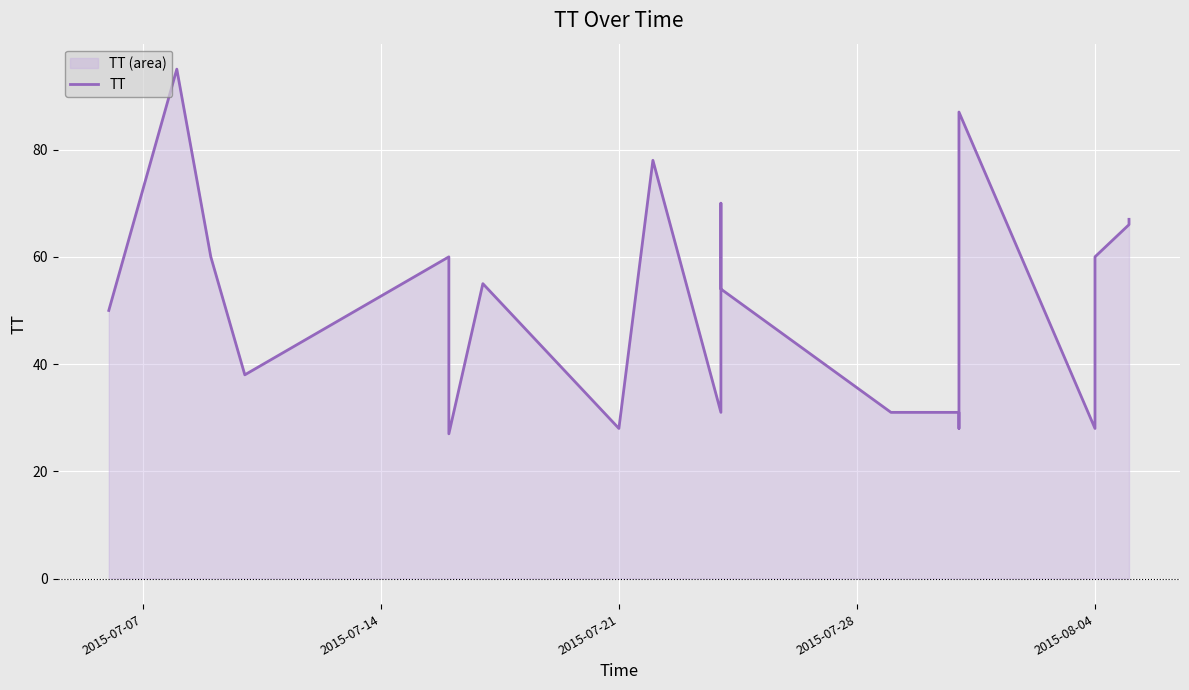

Does the chart display data point markers on the line(s)?

No